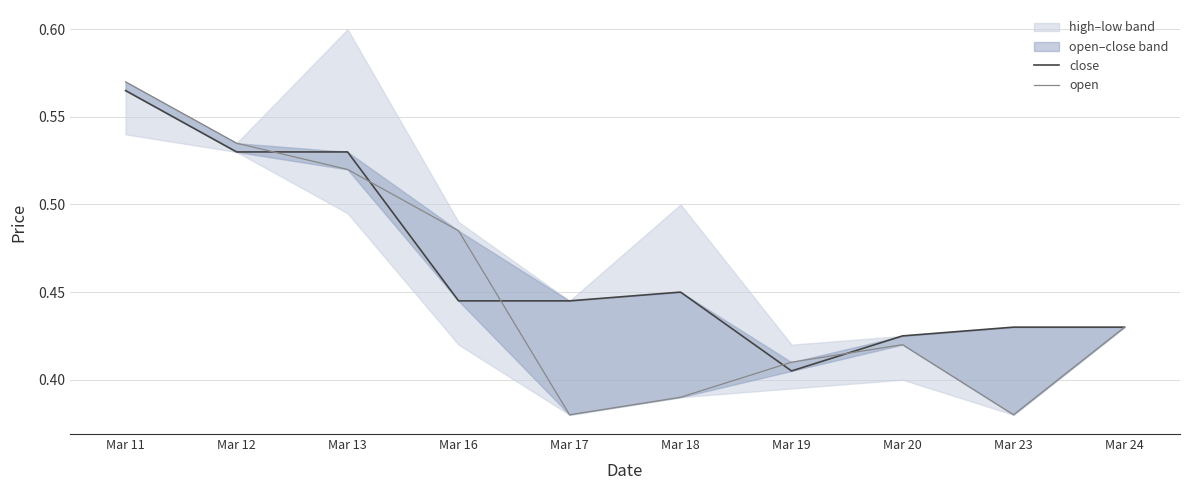

What is the total value across all series at Mar 18?

0.8